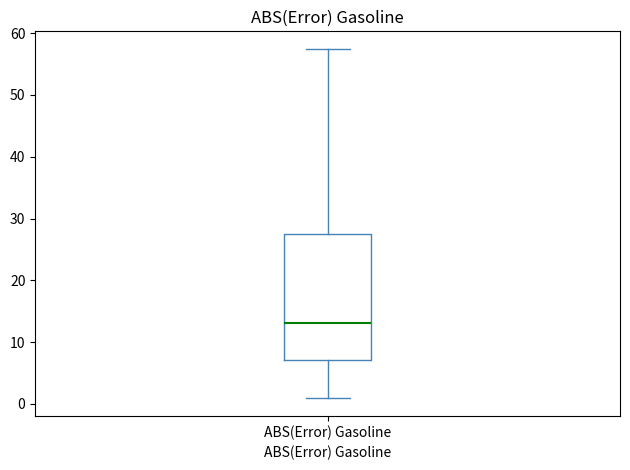

Read this box plot against the y-axis: the position of the median line, the range covered by the box, and the ends of both whiskers. The values are not printed on the chart, so give them approximately, as read against the axis.

median 13, box 7 to 28, whiskers 1 to 57